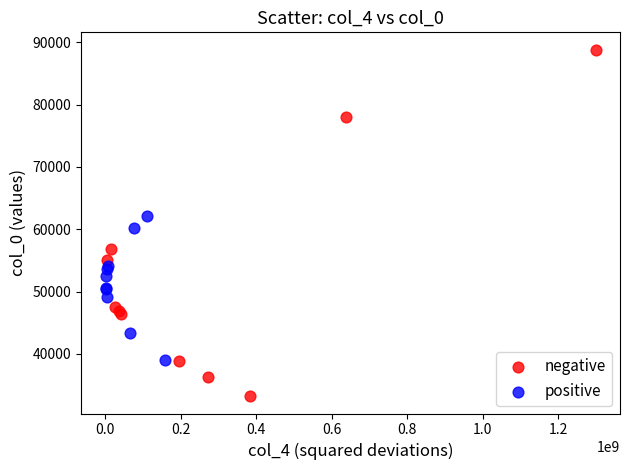

Which series has the widest spread of Y values?

negative